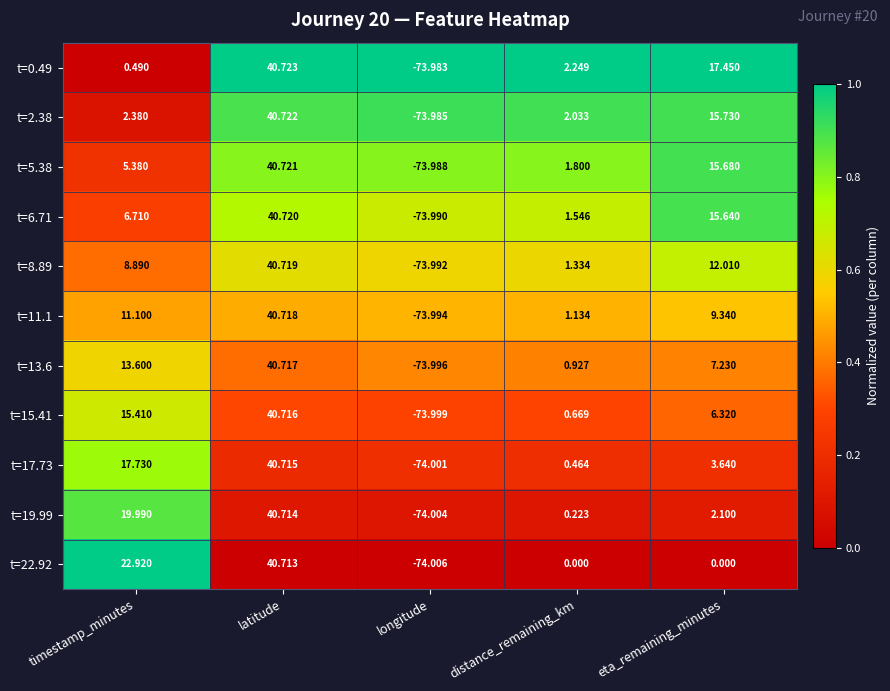

What is the total value across all series at eta_remaining_minutes?

105.1